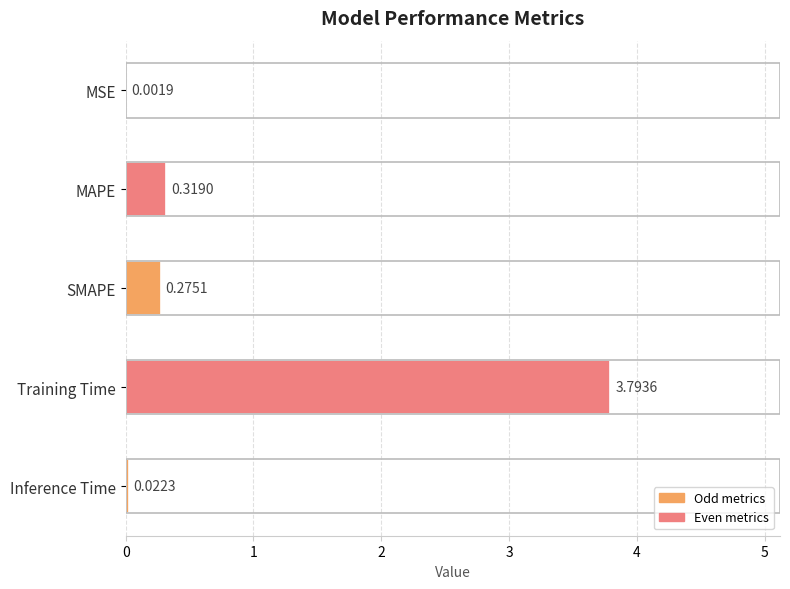

What is the sum of all values?

4.4